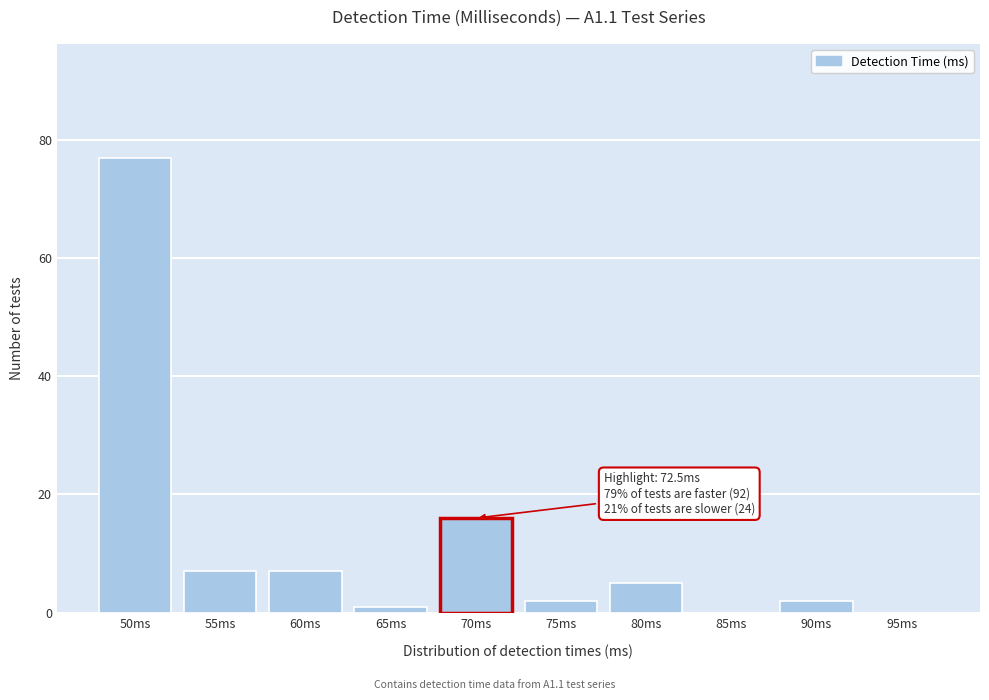

Reading left to right, extract all data points from this chart.

50ms=77	55ms=7	60ms=7	65ms=1	70ms=16	75ms=2	80ms=5	85ms=0	90ms=2	95ms=0